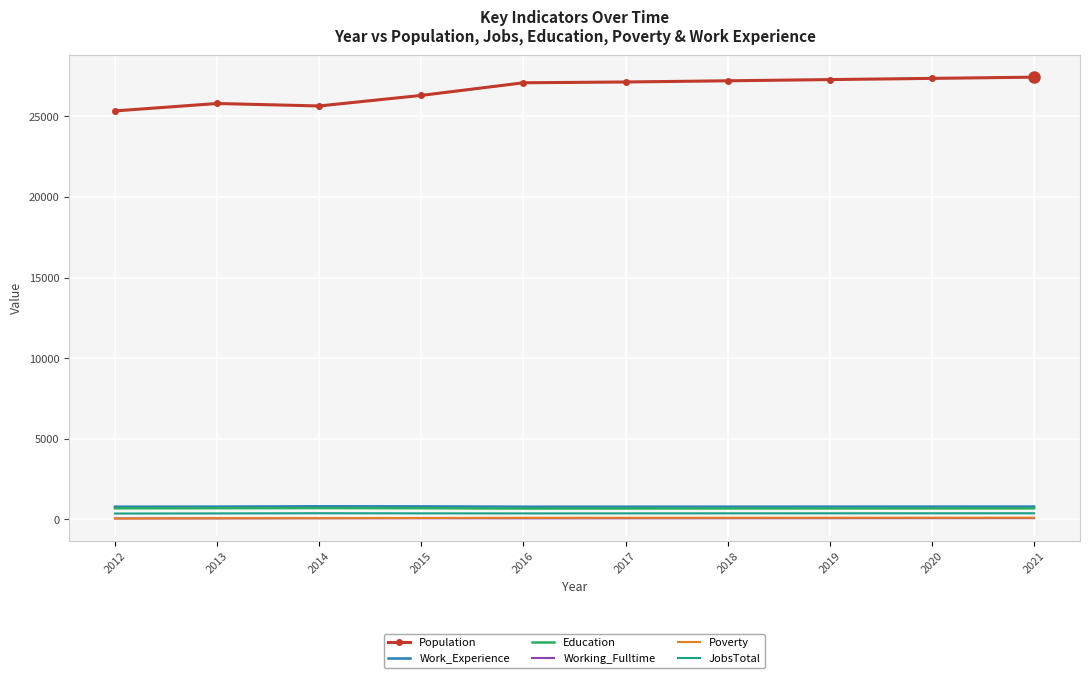

What is the maximum value shown in the chart?

27431